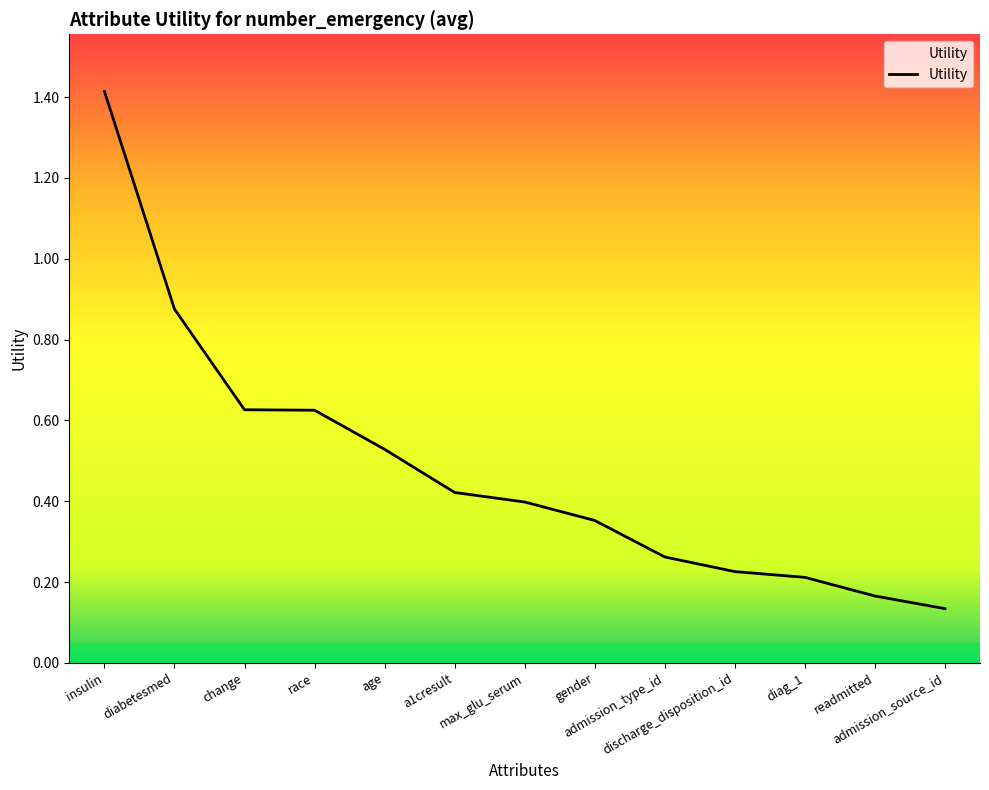

What is the difference between the second highest and minimum values?

0.7